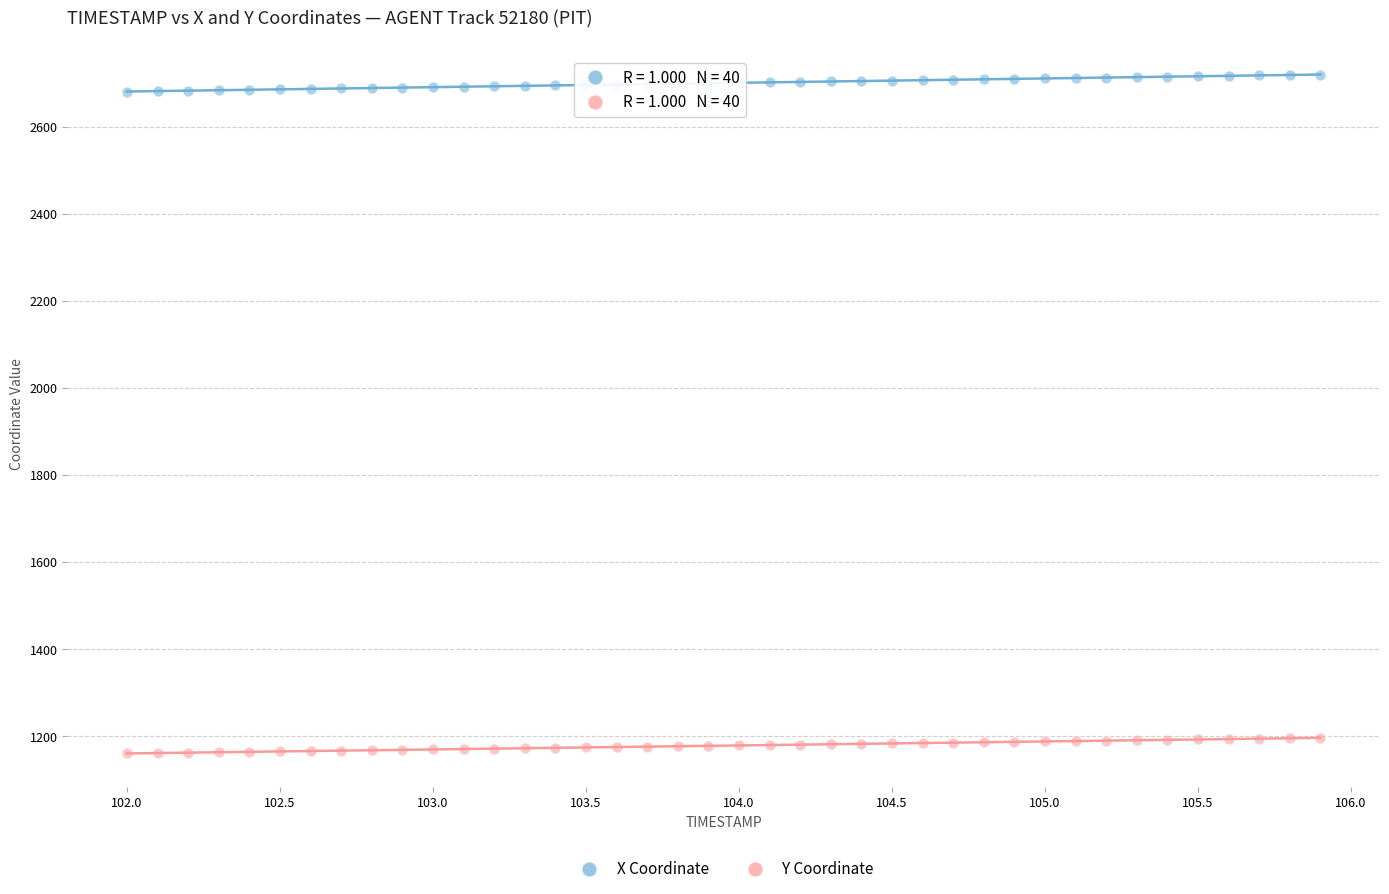

Which series reaches the maximum Y coordinate?

X Coordinate